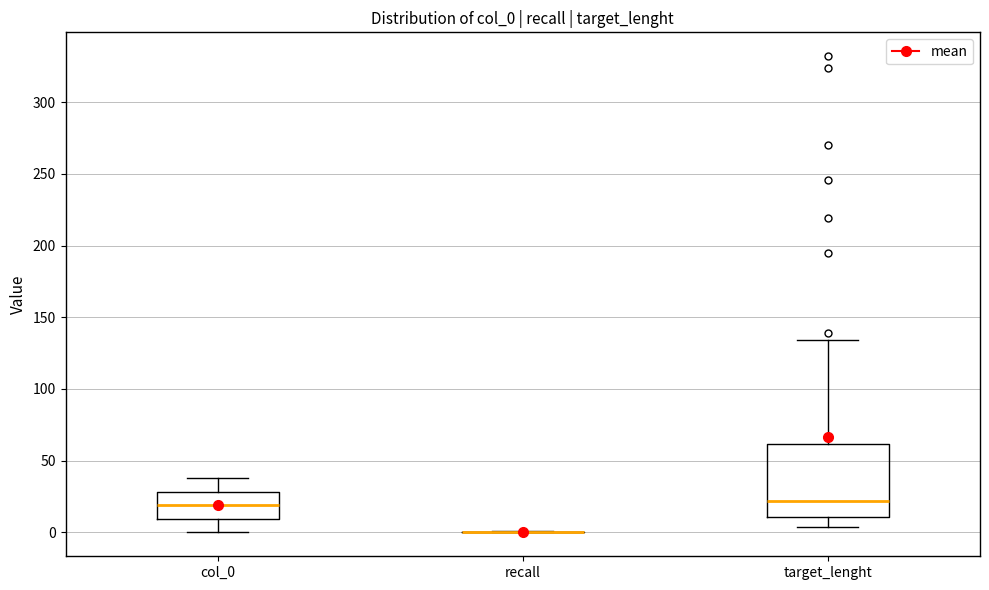

Where is the upper edge of the box for target_lenght on the y-axis? The values are not printed on the chart, so give them approximately, as read against the axis.

60